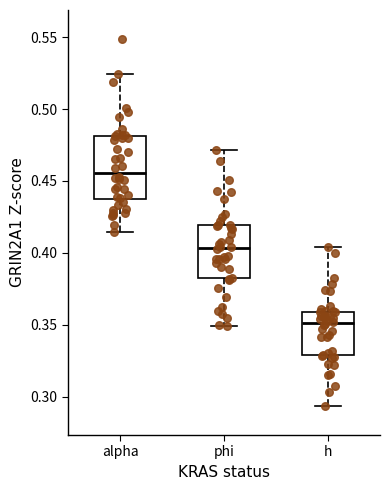

Where is the lower edge of the box for h on the y-axis? The values are not printed on the chart, so give them approximately, as read against the axis.

0.330